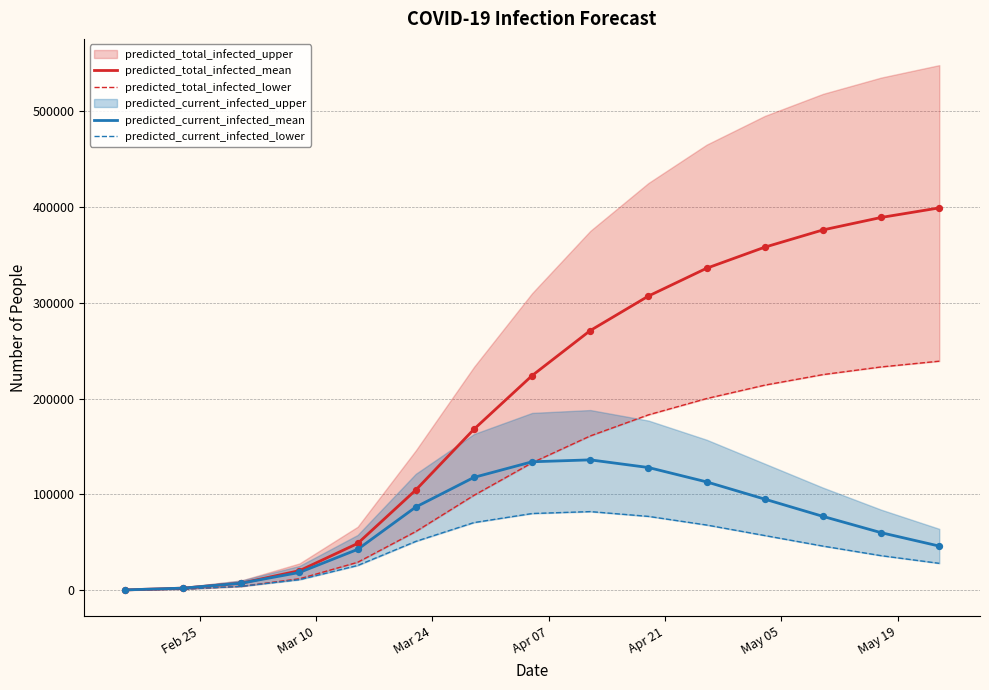

Is the value of predicted_total_infected_lower at 9 greater than the value of predicted_current_infected_mean at May 05?

Yes